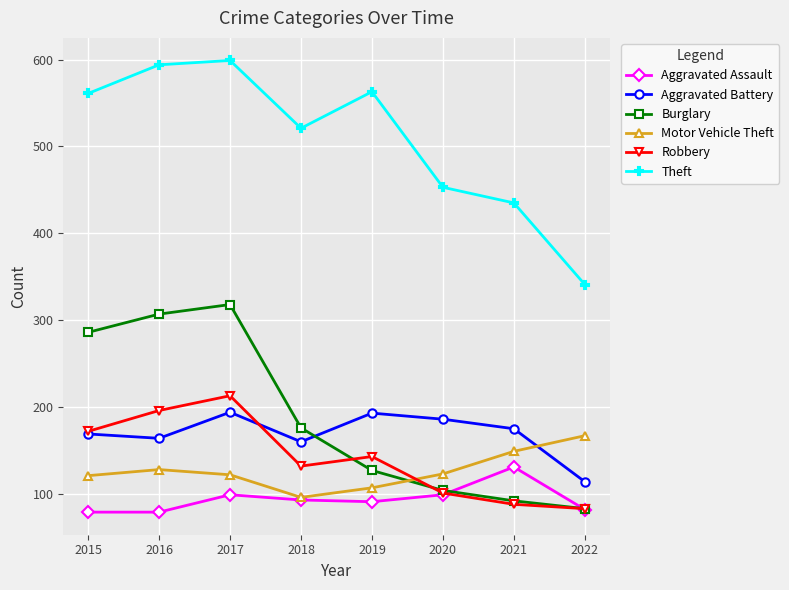

True or false: Robbery has more than 0 interior local peaks.

True